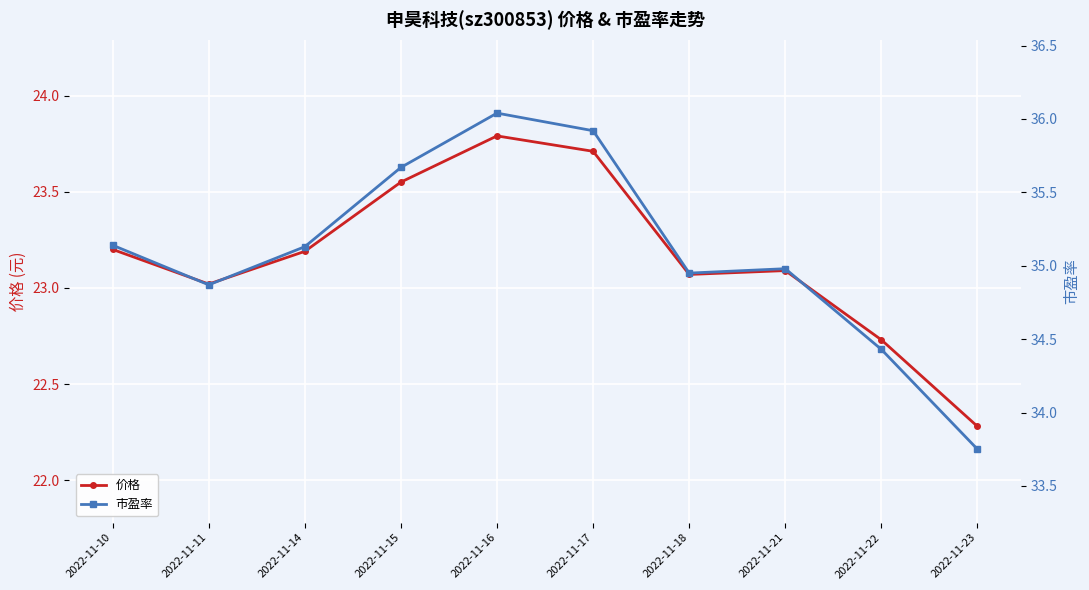

True or false: 价格 and 市盈率 intersect in this chart.

False